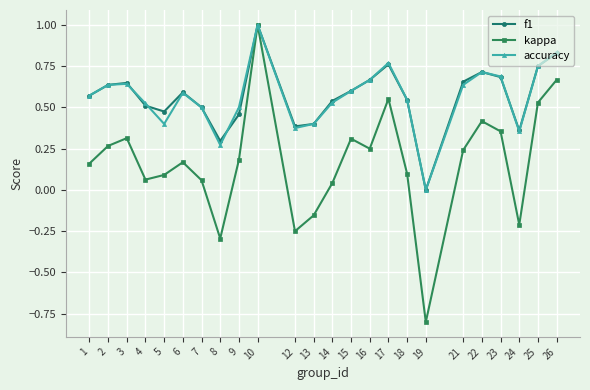

How many interior local peaks does the f1 series have?

5